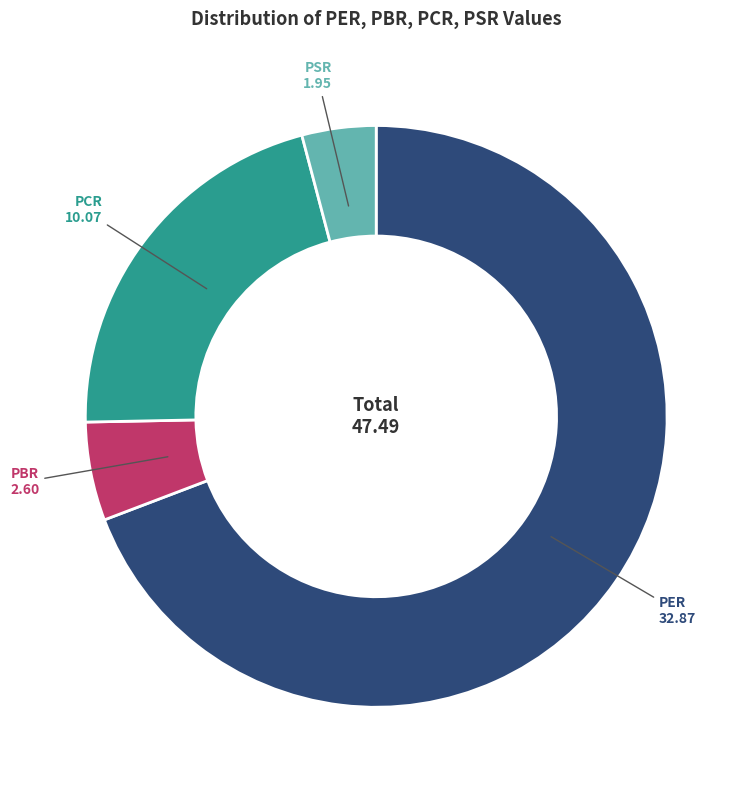

Which slice is the largest?

PER